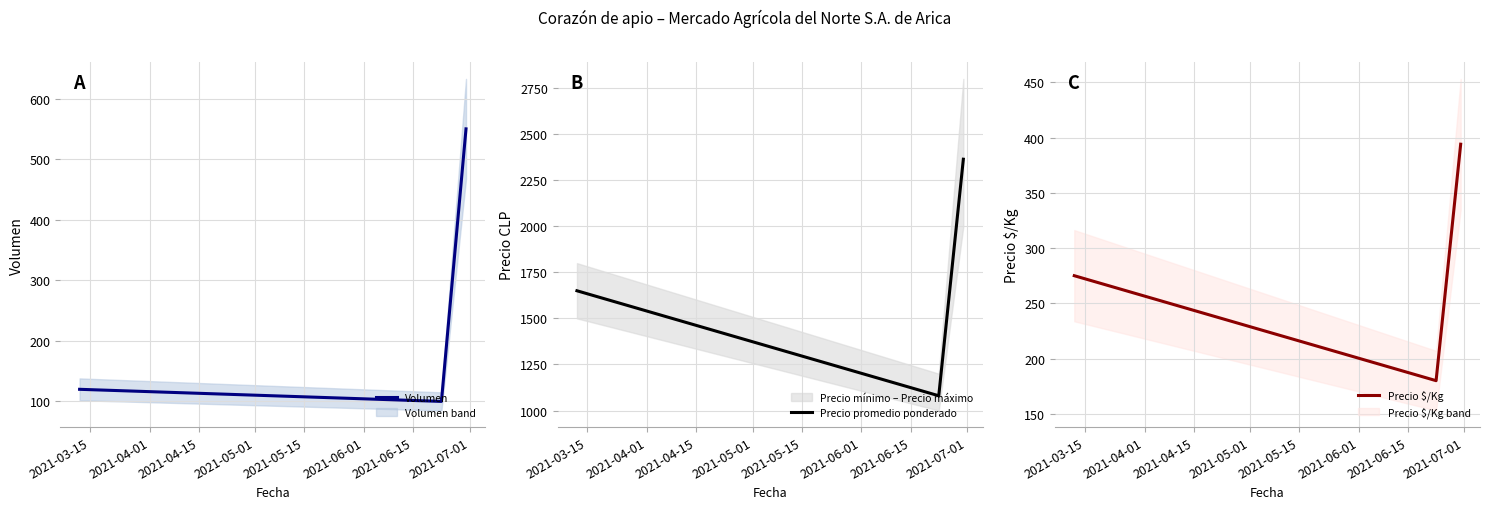

What is the average value of the Precio $/Kg series?

283